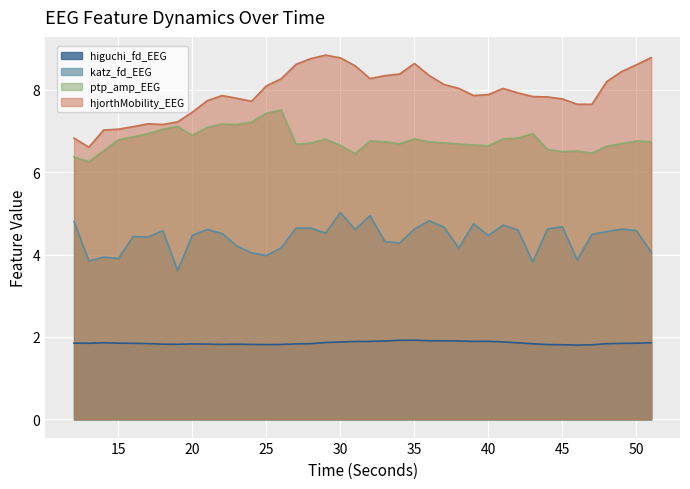

What is the value of the ptp_amp_EEG point at the 9th from the left?

6.9